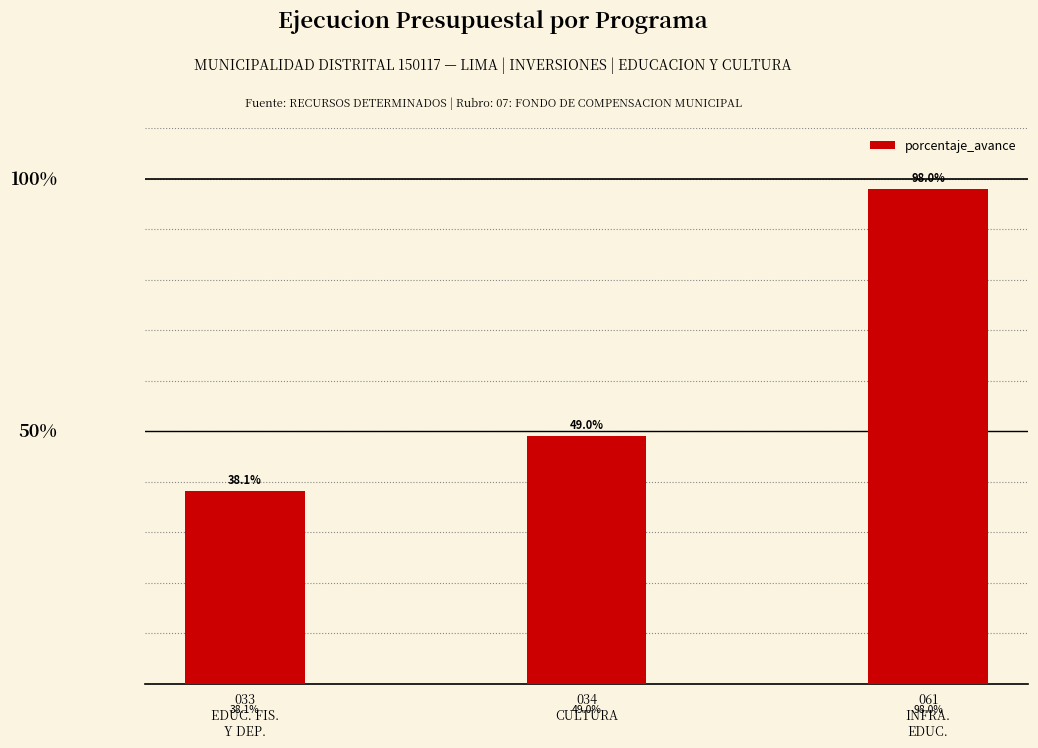

Are the bars horizontal?

No